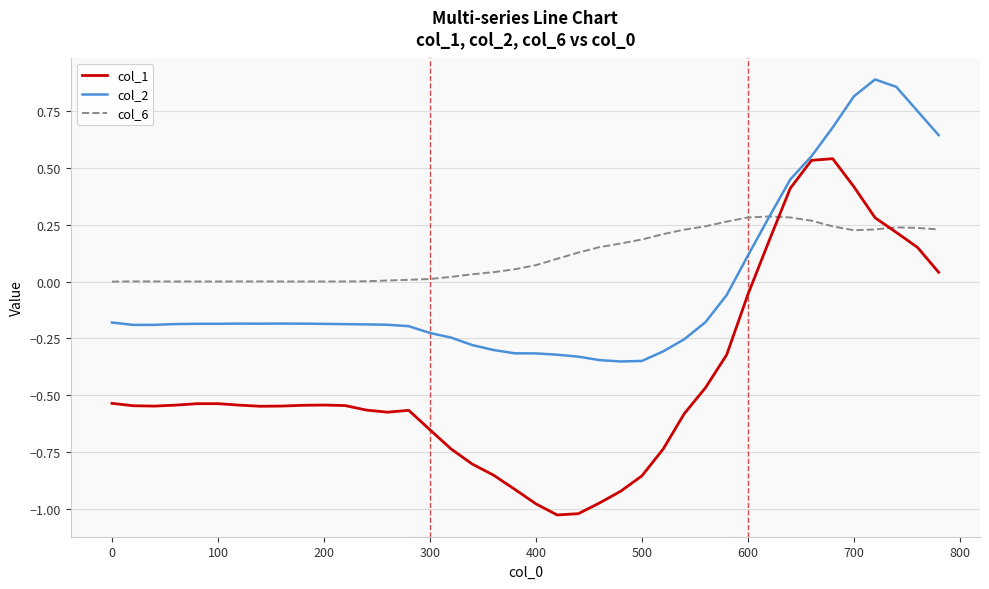

Which series has the largest range (max minus min)?

col_1